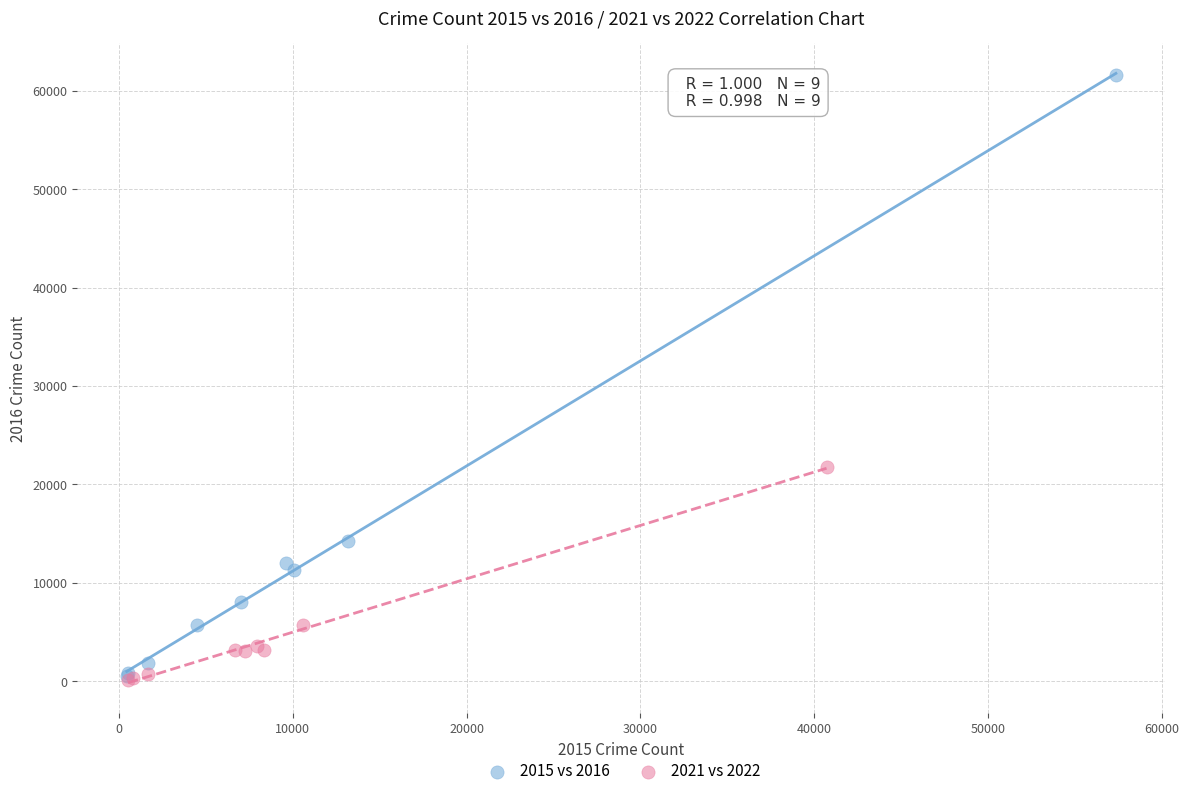

Which series has the largest Y range (max minus min)?

2015 vs 2016